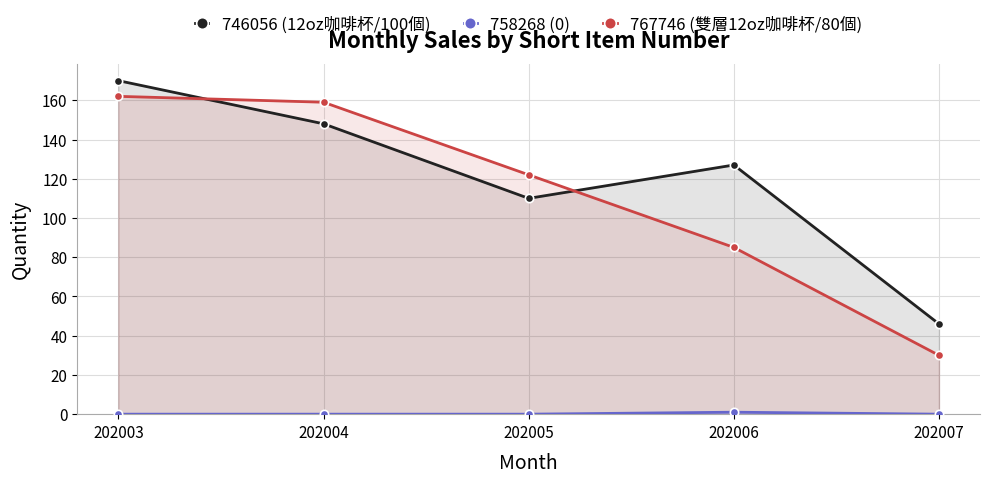

At which category is the sum across all series the highest?

202003